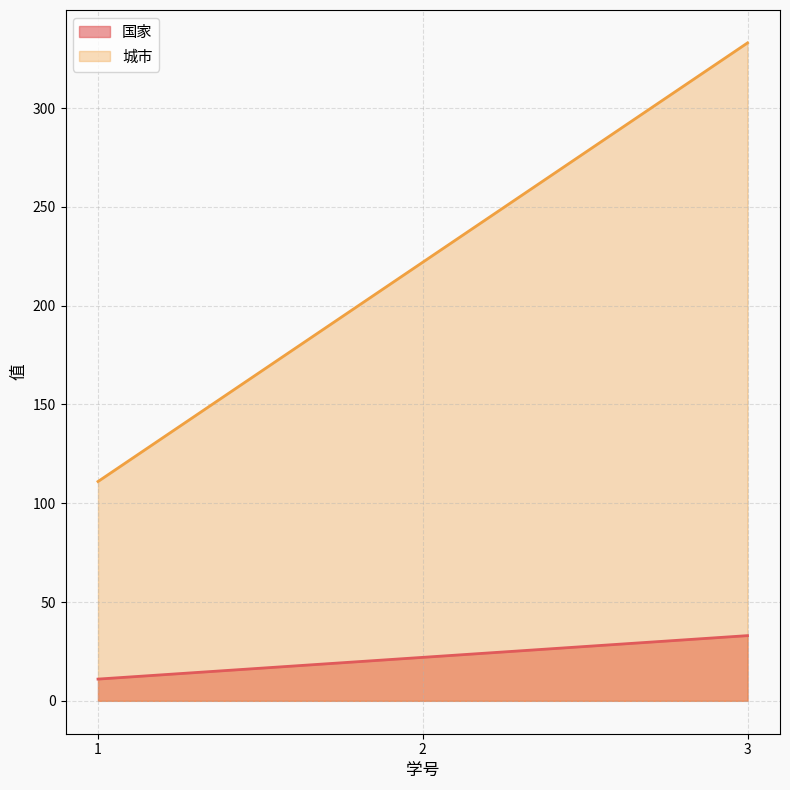

Which series changed the most between 1 and 2?

城市